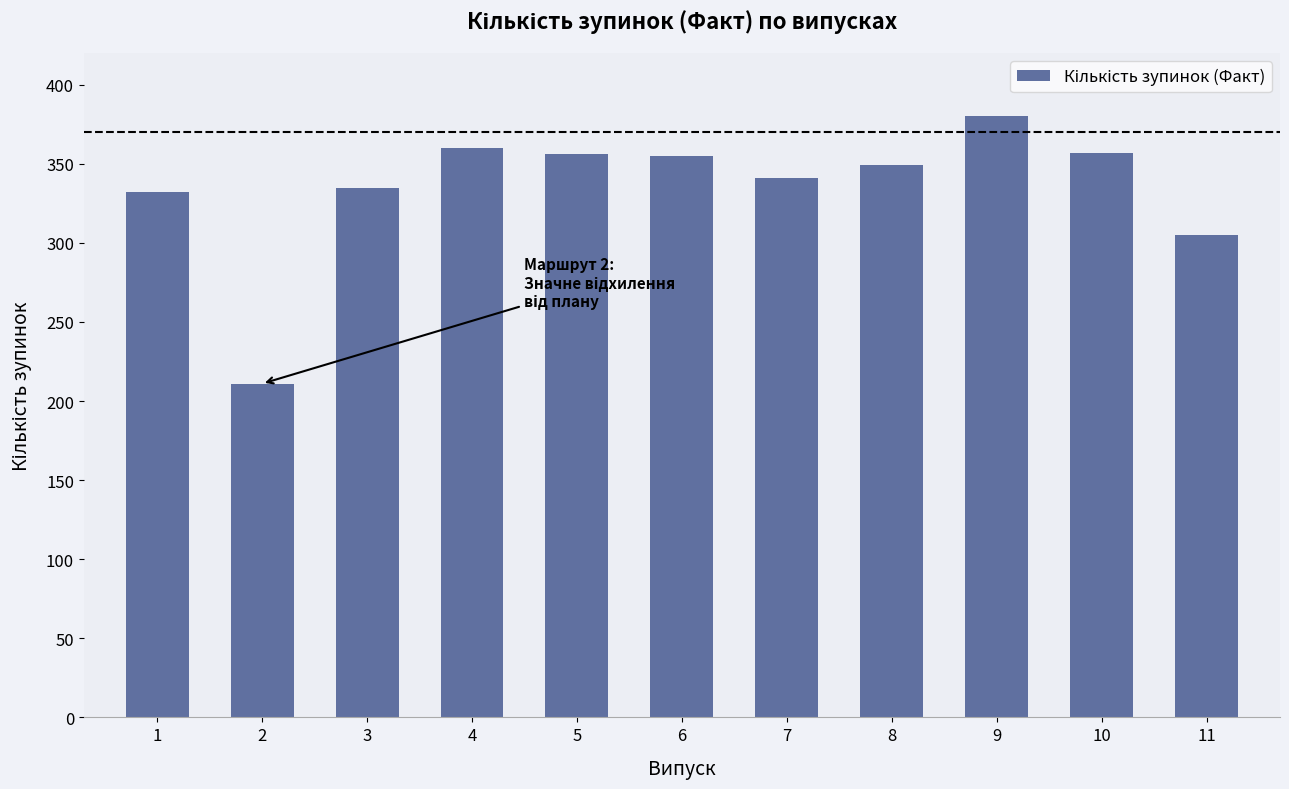

What is the sum of all values?

3681